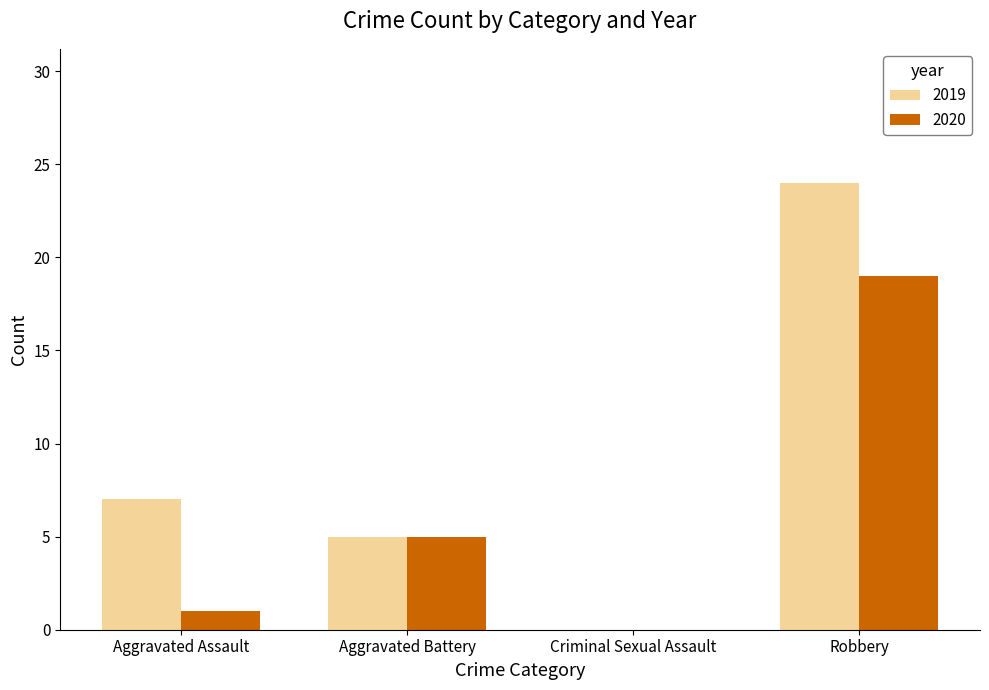

Which series changed the most between Aggravated Battery and Robbery?

2019